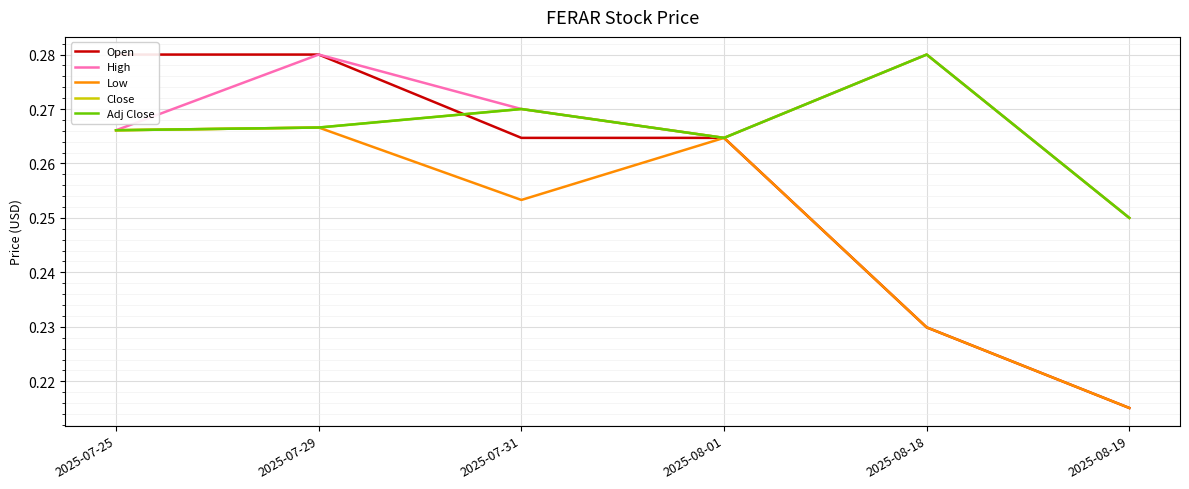

At which category is the sum across all series the highest?

2025-07-29